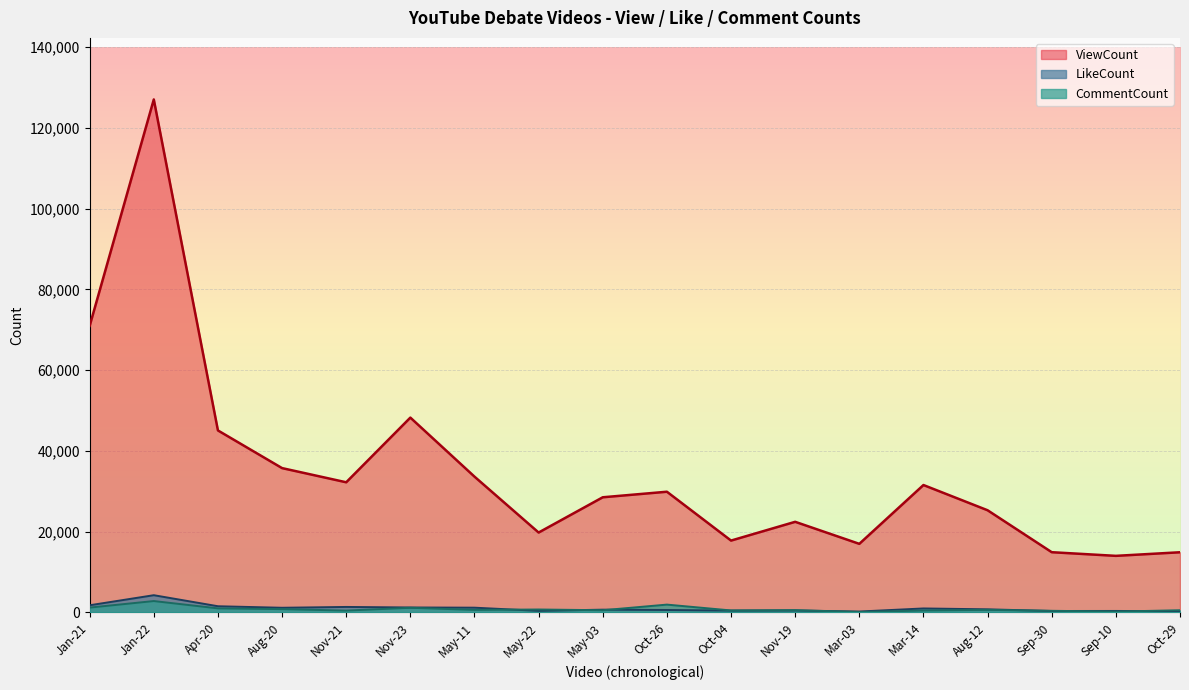

True or false: LikeCount and ViewCount cross at least once.

False